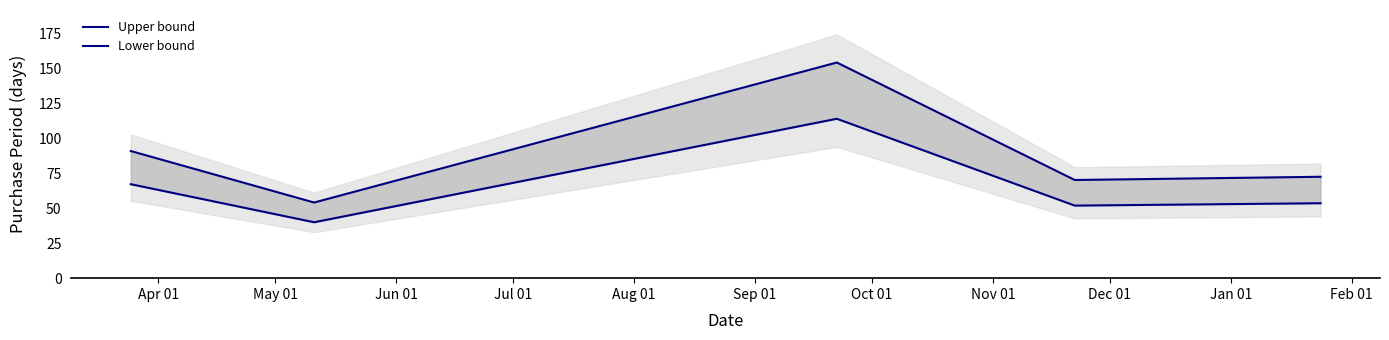

List the series in order of their overall mean, highest first.

Upper bound, Lower bound